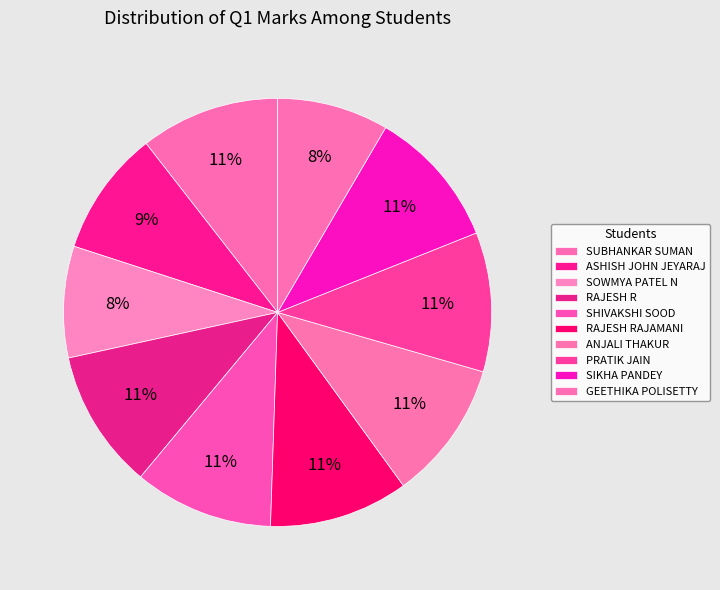

Does any single category account for the majority?

No